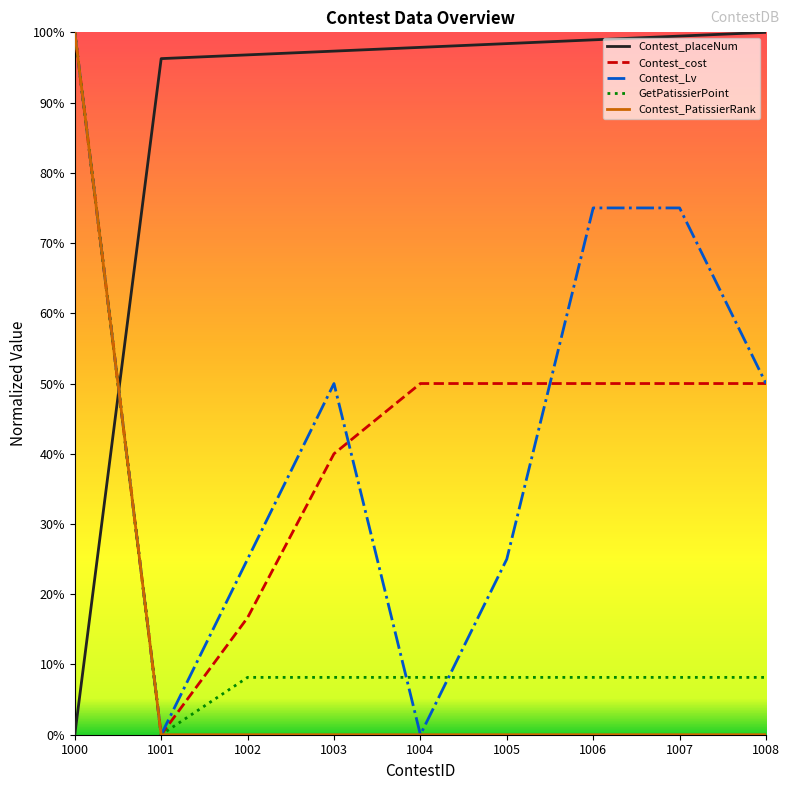

What are all the series names shown in the legend?

Contest_placeNum, Contest_cost, Contest_Lv, GetPatissierPoint, Contest_PatissierRank